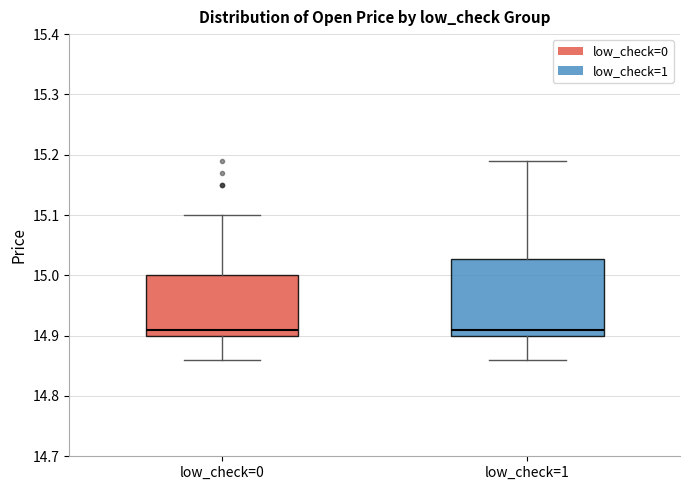

Reading left to right, read every box against the y-axis: the position of its median line, the range the box covers, and the ends of its whiskers. The values are not printed on the chart, so give them approximately, as read against the axis.

low_check=0: median 14.91, box 14.90 to 15.00, whiskers 14.86 to 15.10
low_check=1: median 14.91, box 14.90 to 15.03, whiskers 14.86 to 15.19